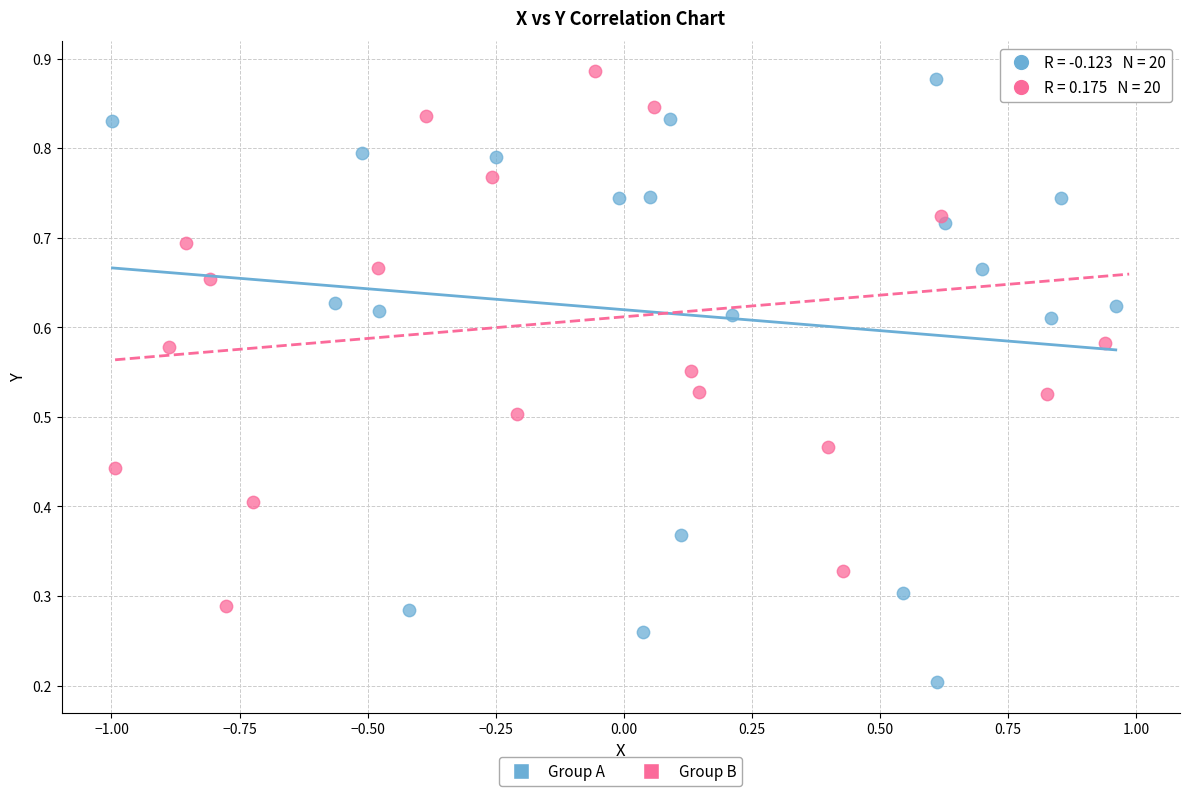

Which series reaches the maximum Y coordinate?

Group B